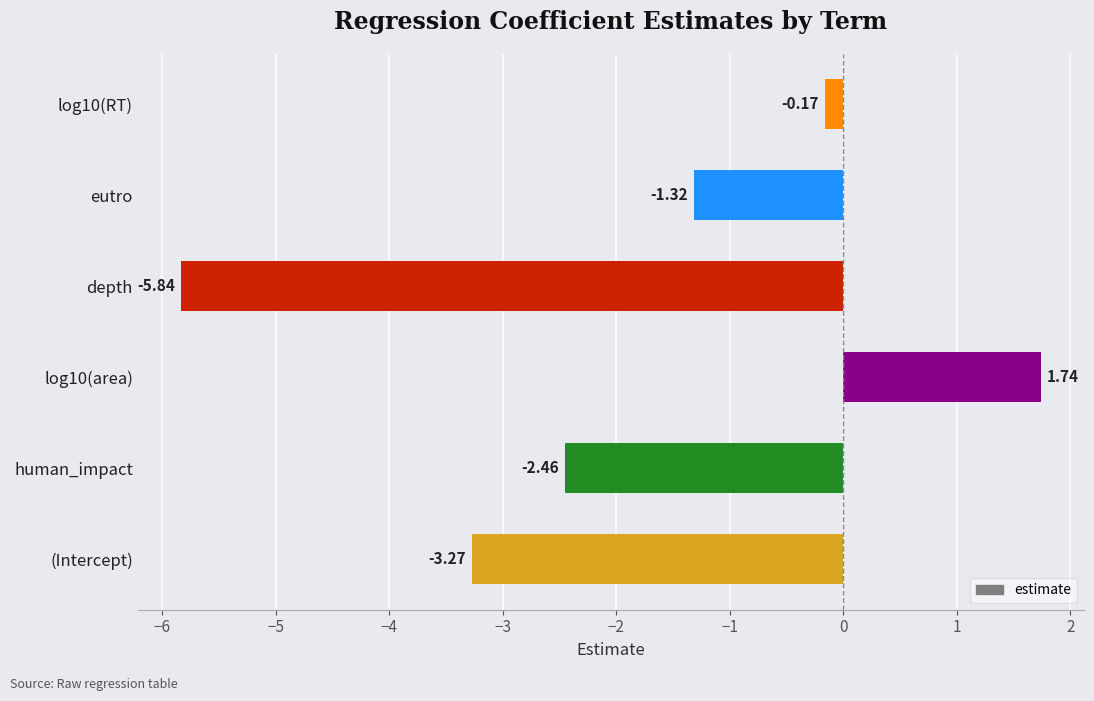

At which label is the value closest to -2?

human_impact